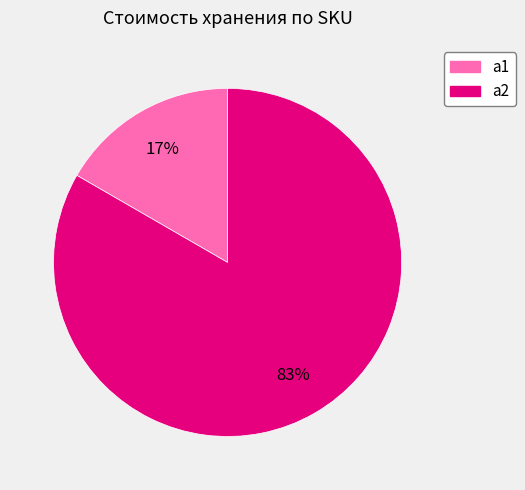

To the nearest percent, what is the combined percentage of a1 and a2?

100%